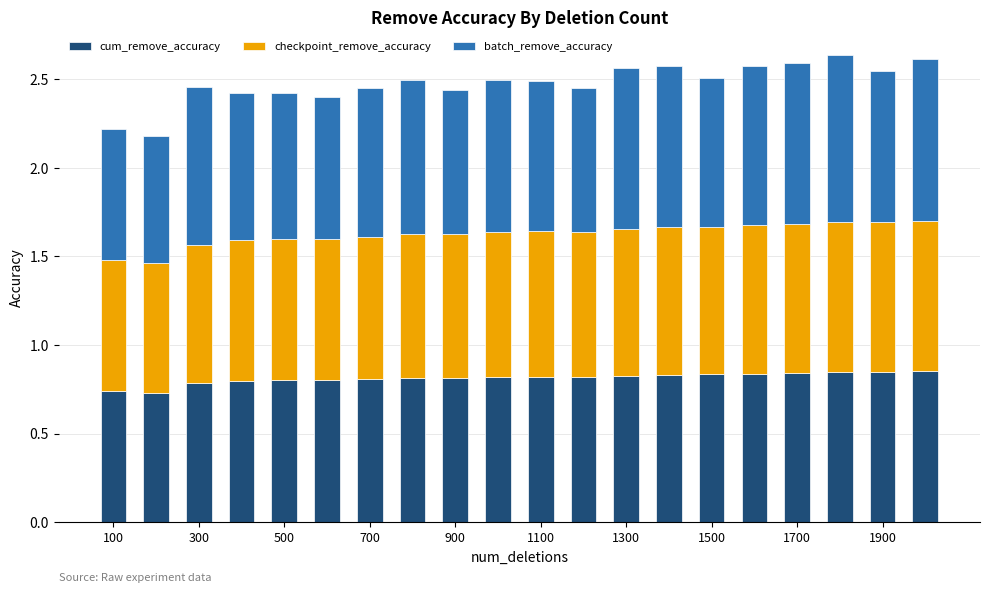

Count the cum_remove_accuracy values in the range 0 to 1.

20